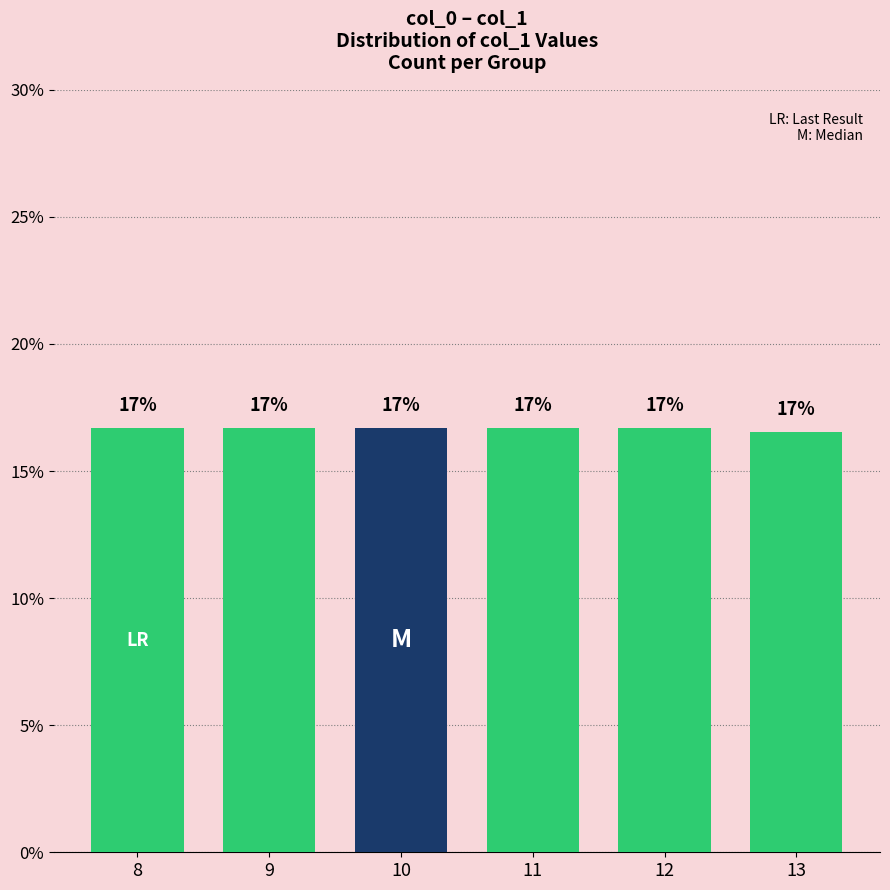

At which label is the value closest to 16?

13